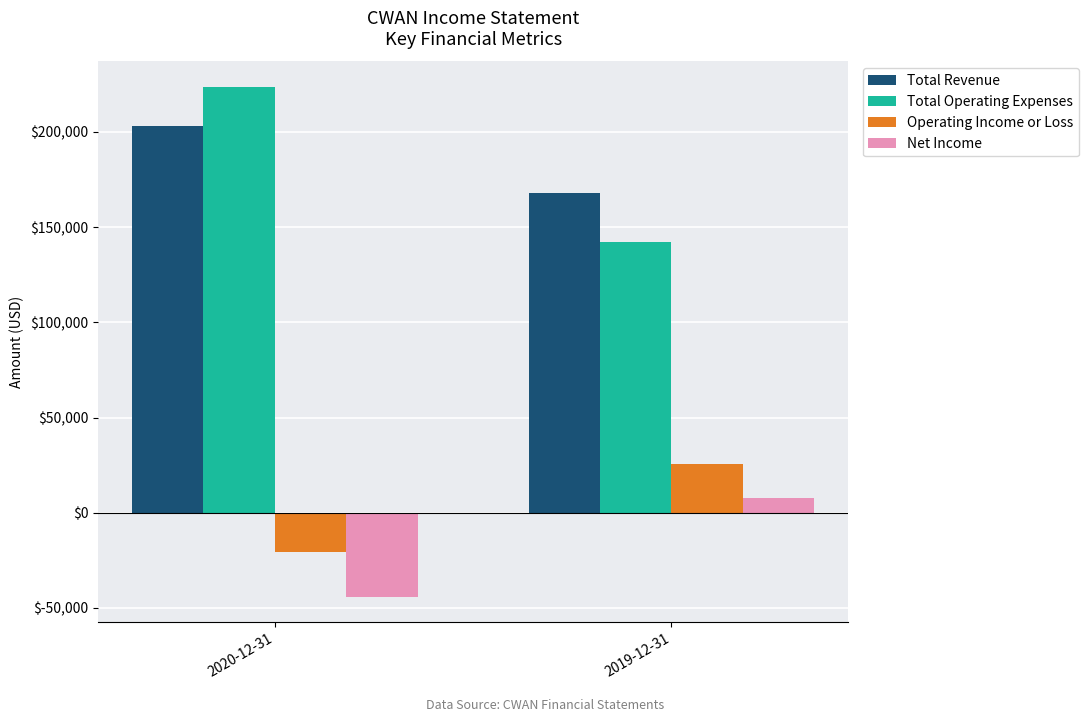

Reading right to left, transcribe all the data shown in this chart.

Total Revenue: 2019-12-31=168000	2020-12-31=203200
Total Operating Expenses: 2019-12-31=142300	2020-12-31=223600
Operating Income or Loss: 2019-12-31=25700	2020-12-31=-20400
Net Income: 2019-12-31=7700	2020-12-31=-44200